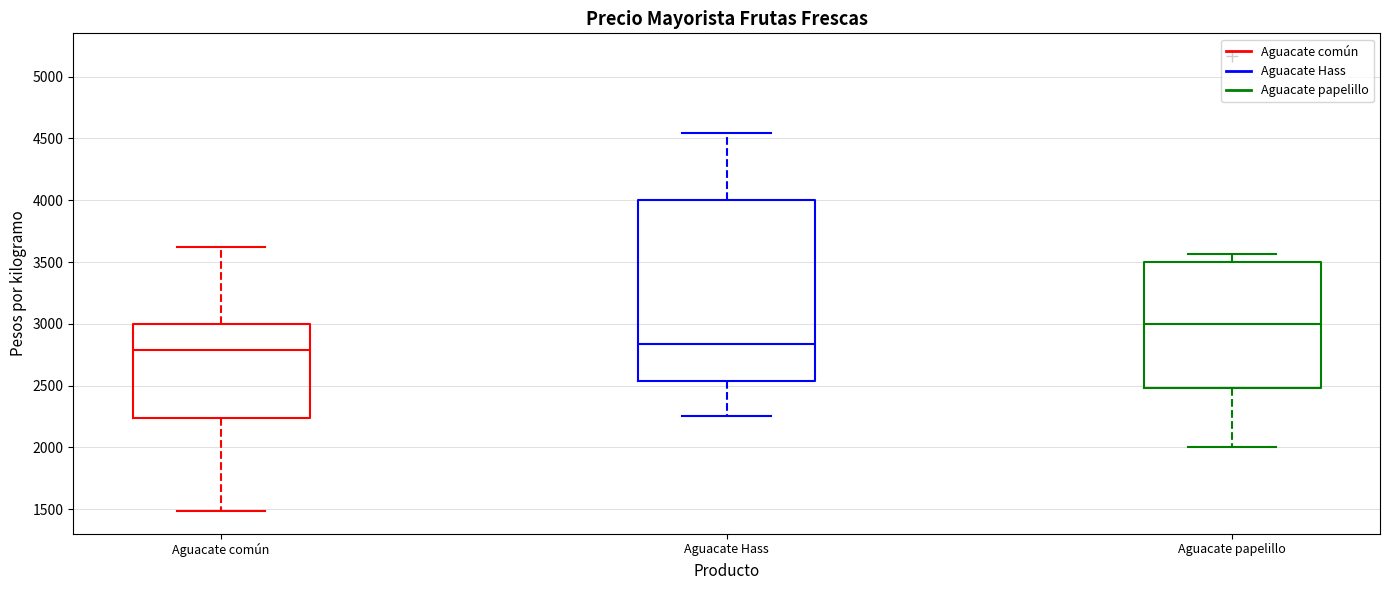

Comparing the boxes themselves (not the whiskers), which one is the tallest?

Aguacate Hass